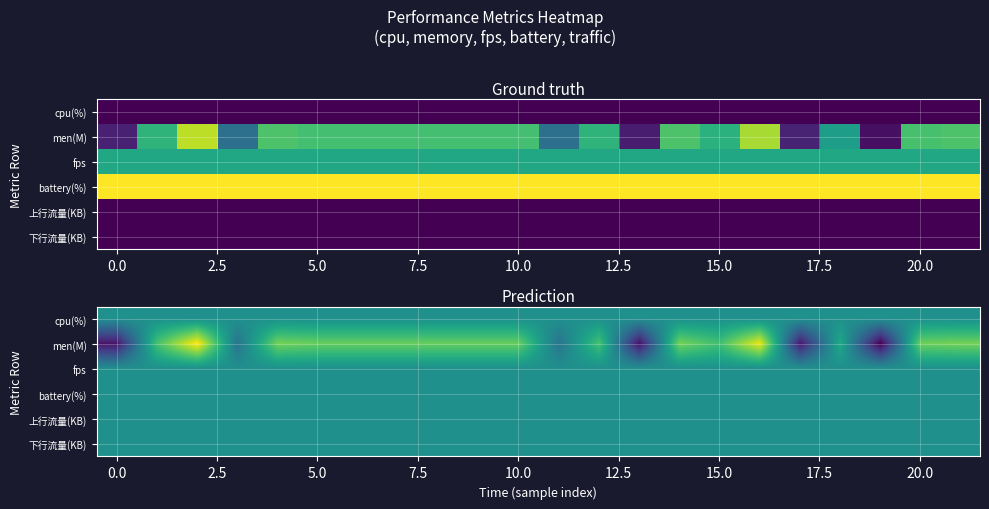

Between 20.0 and 5.0, which is larger?

20.0